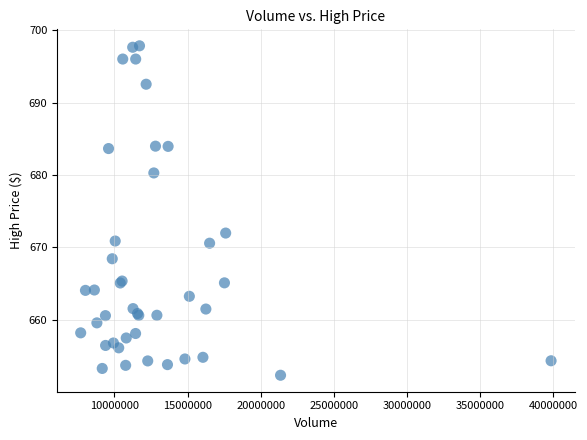

What Y value in the scatter plot is closest to 675?

672.0